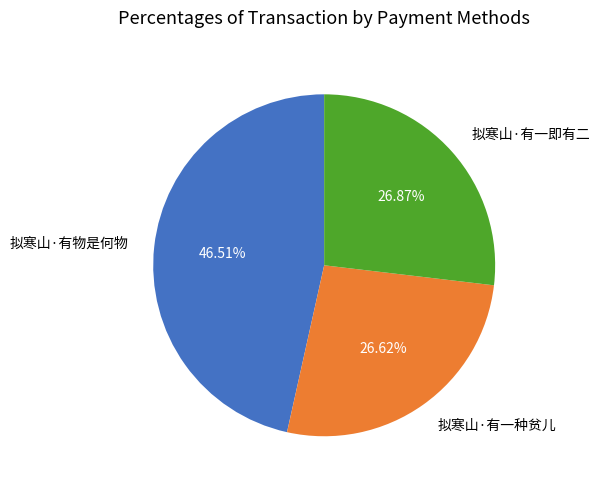

True or false: 拟寒山·有一即有二 accounts for 27% of the total.

True